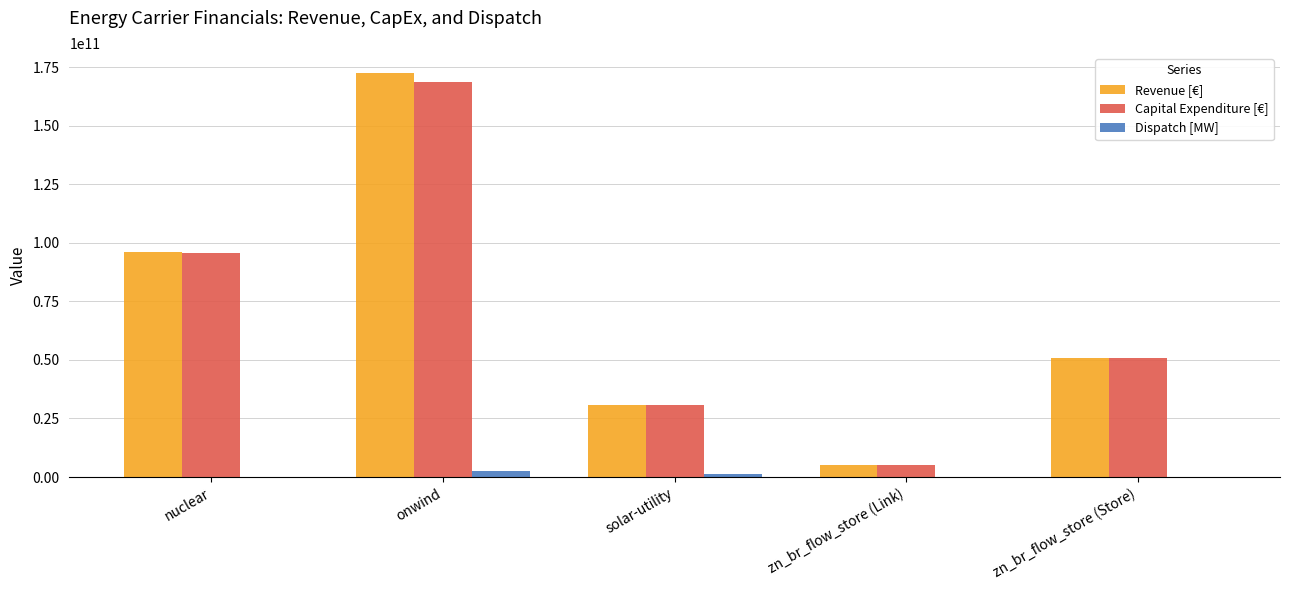

The Capital Expenditure [€] series shows 35350845008.8 at zn_br_flow_store (Store). True or false?

False